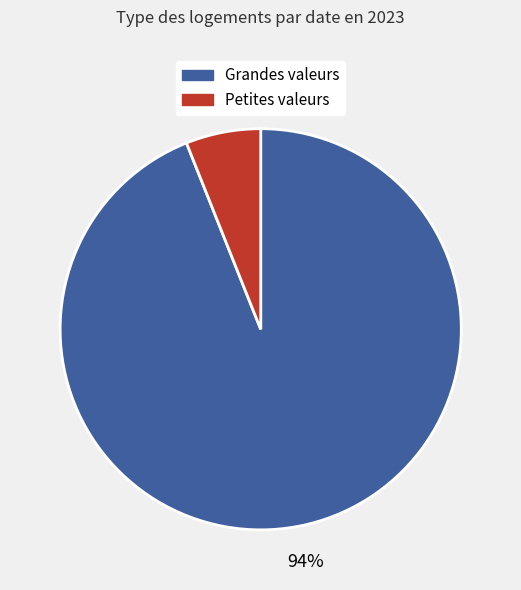

How many slices are in this pie chart?

2